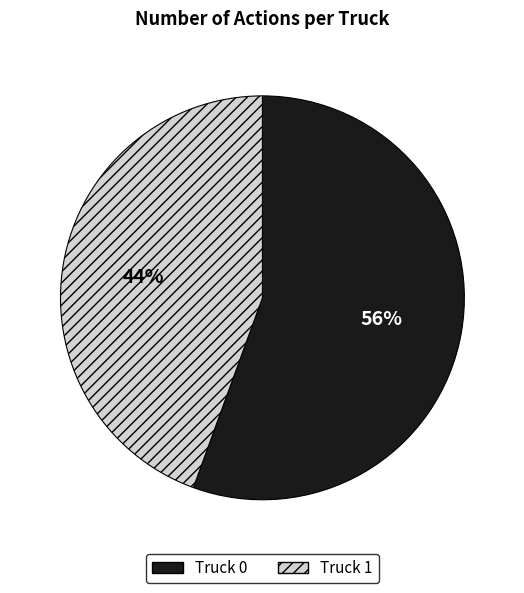

Between Truck 0 and Truck 1, which is larger?

Truck 0